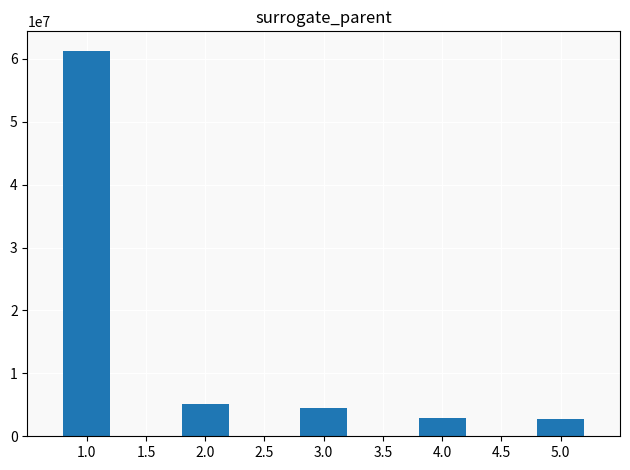

At which label is the value closest to 32025718?

2.0